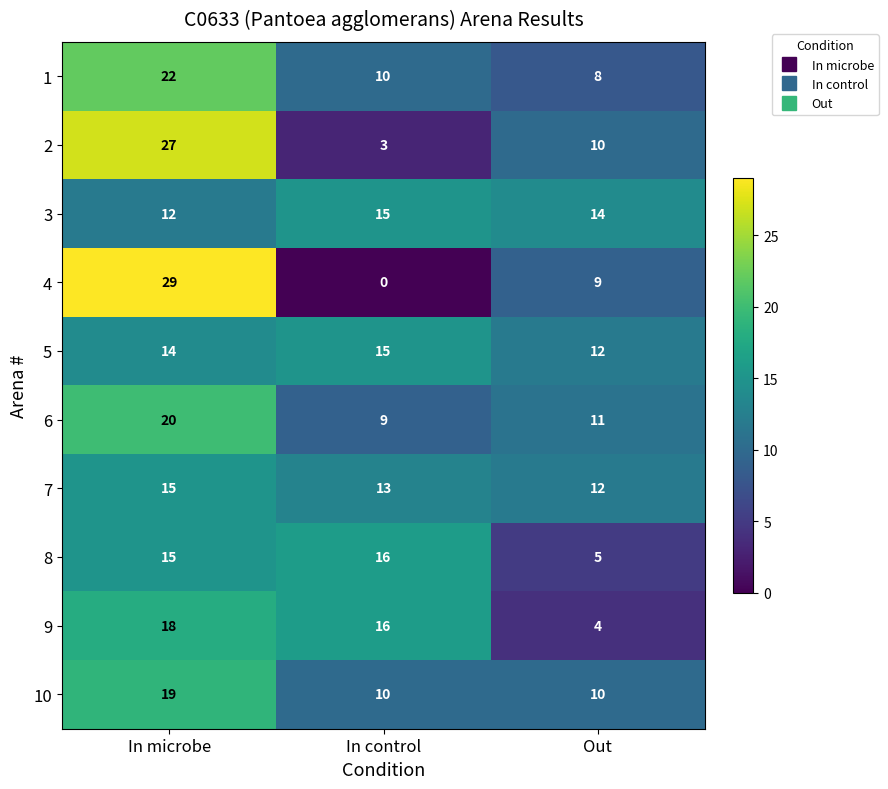

Which series has the widest spread of values?

4